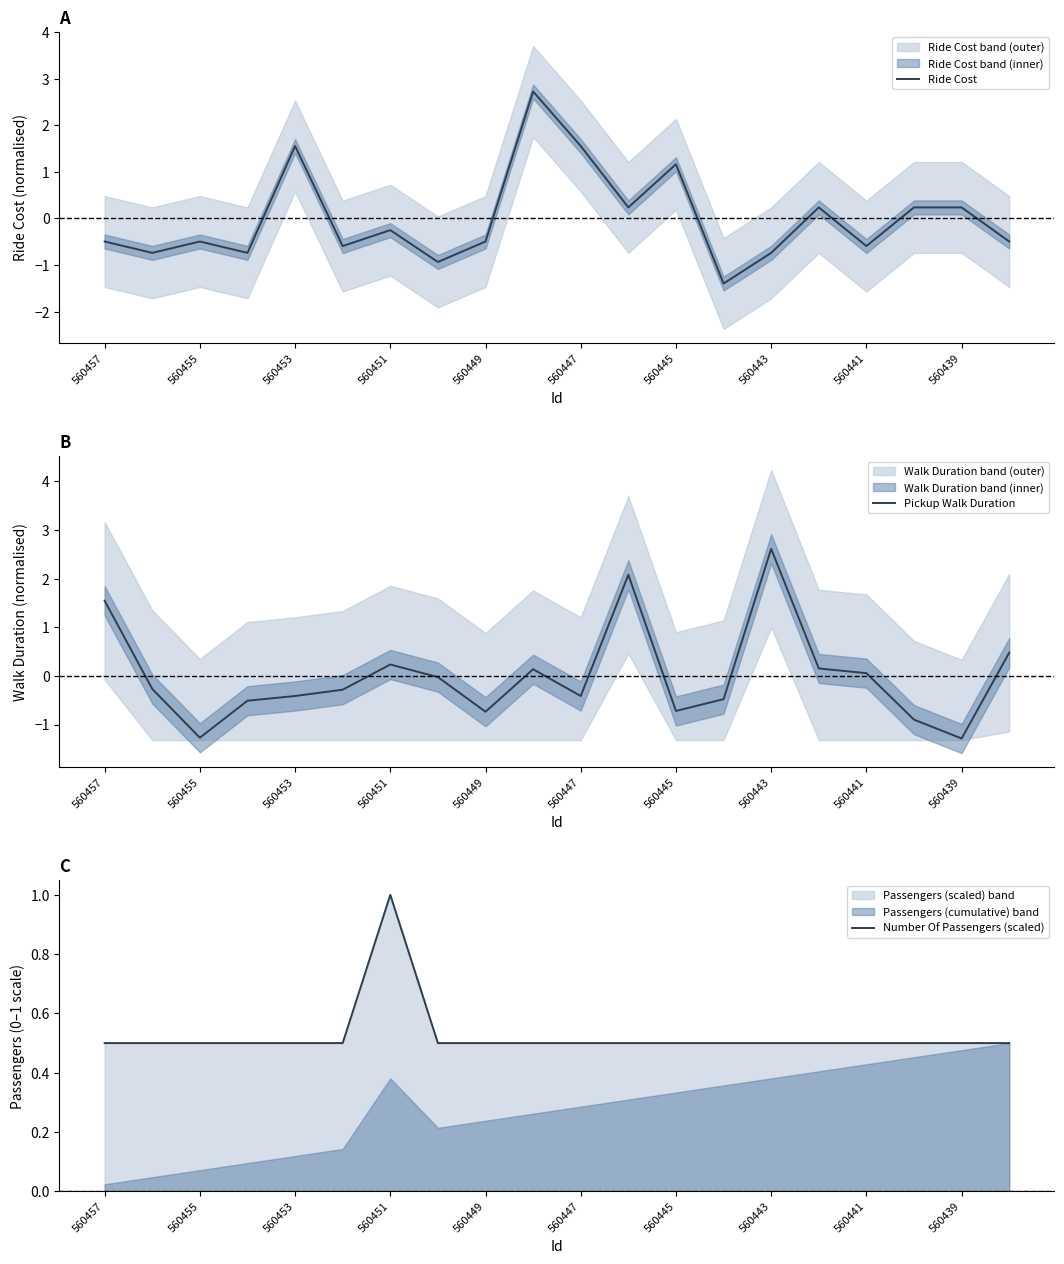

How many series are shown in this chart?

3